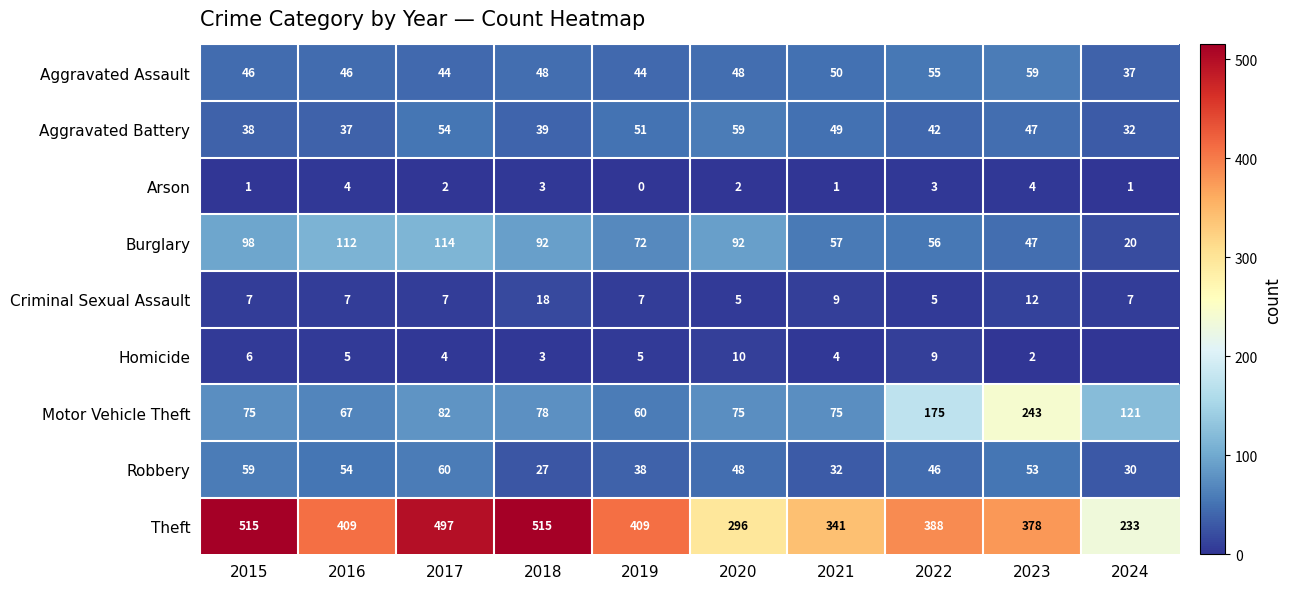

Is it true that Motor Vehicle Theft equals 175 at 2022?

True